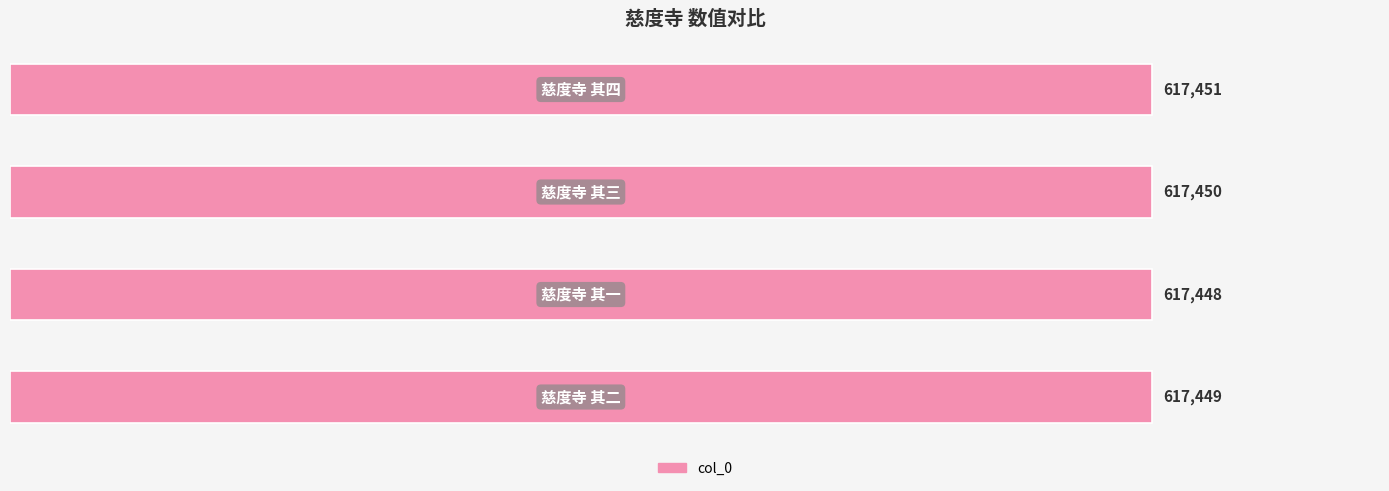

Reading bottom to top, list all the values displayed in this chart.

617449	617448	617450	617451